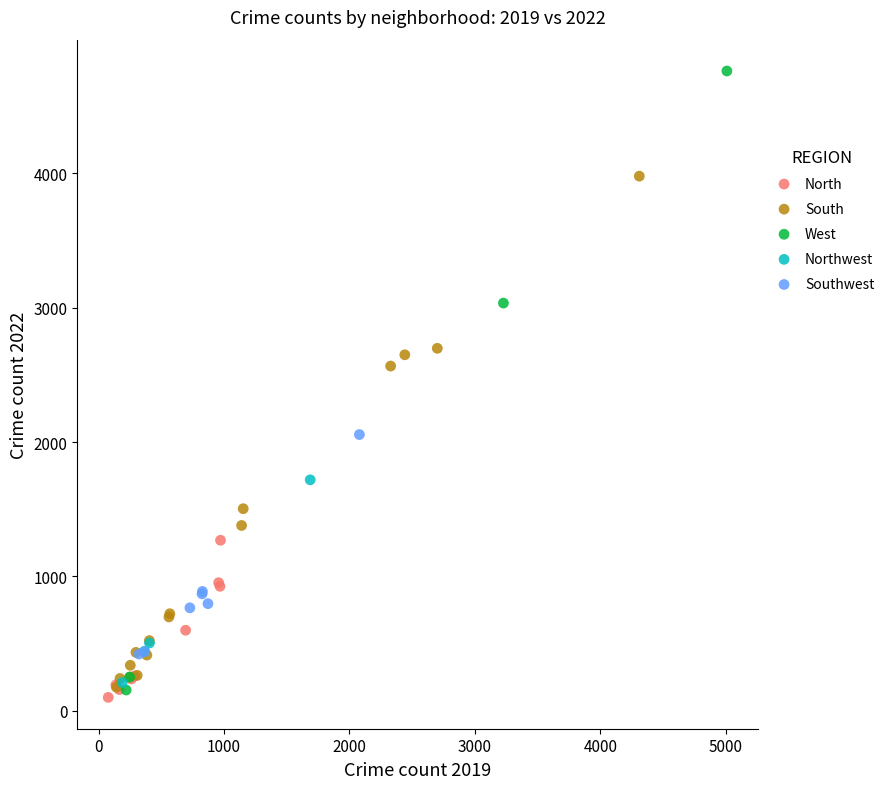

Which series has the widest spread of Y values?

West